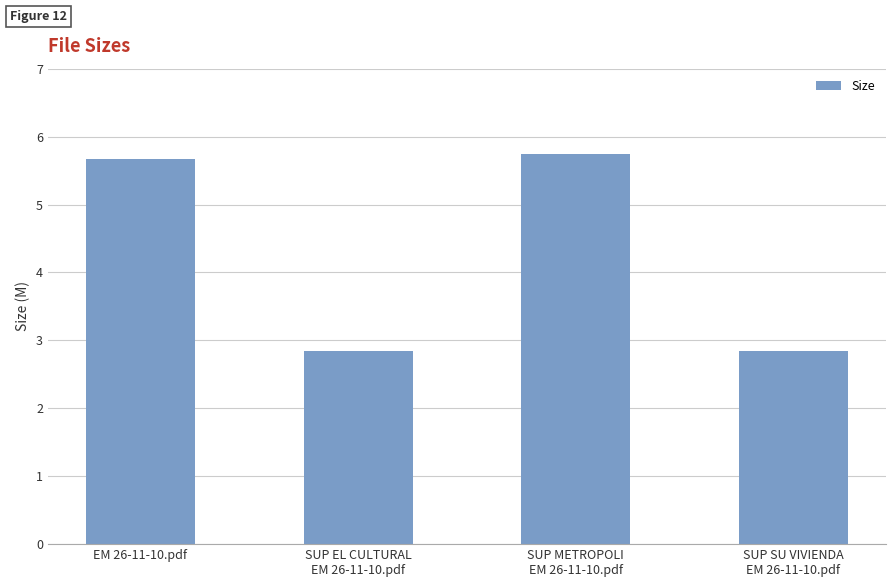

The value at SUP METROPOLI
EM 26-11-10.pdf is 5.7. True or false?

True